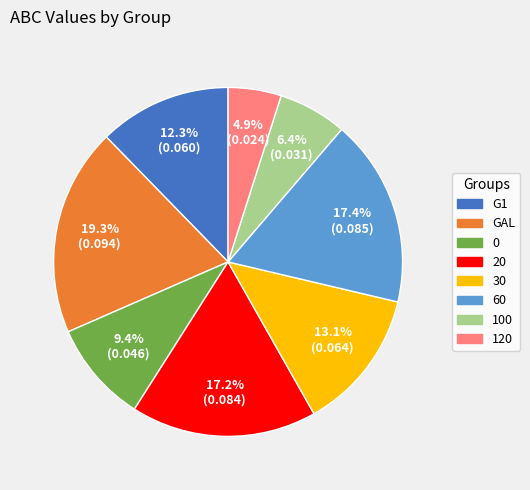

Is there a majority slice in this chart?

No